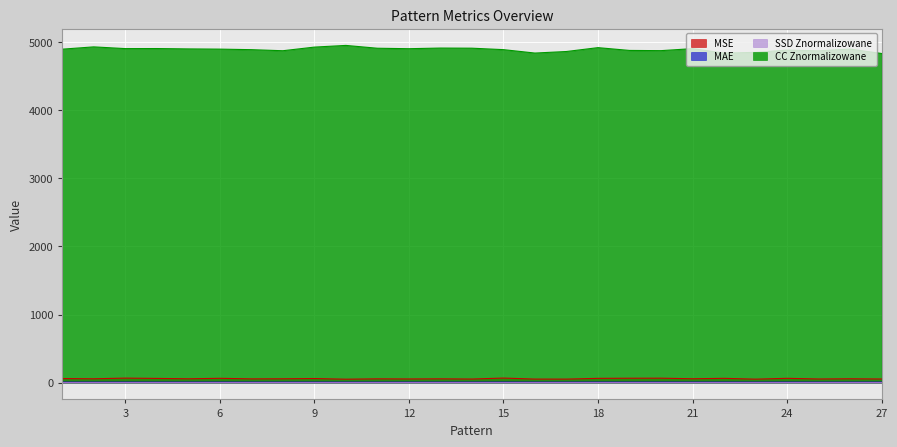

What is the spread (max minus min) of values at 18?

4921.4